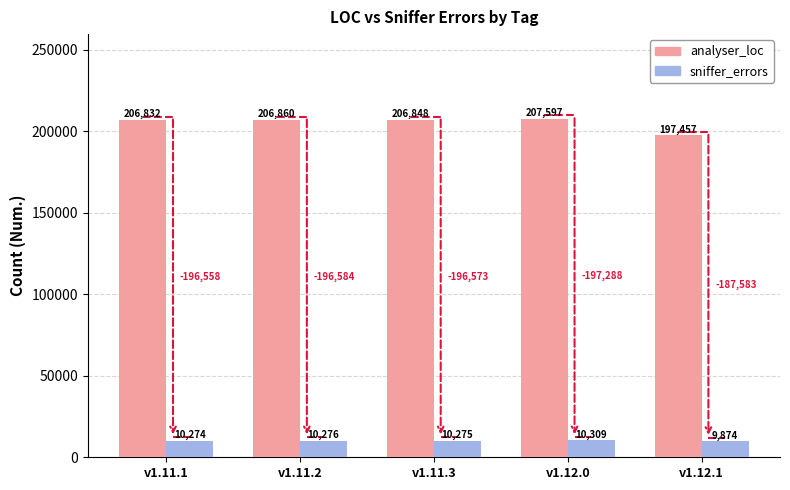

What are all the series names shown in the legend?

analyser_loc, sniffer_errors